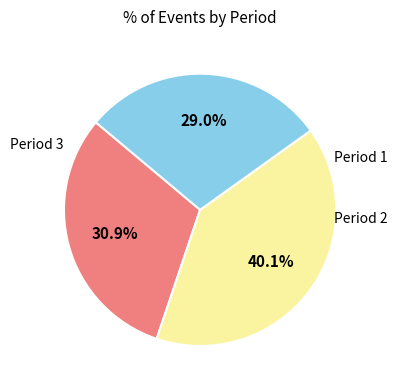

Is there any slice that represents more than half of the pie?

No